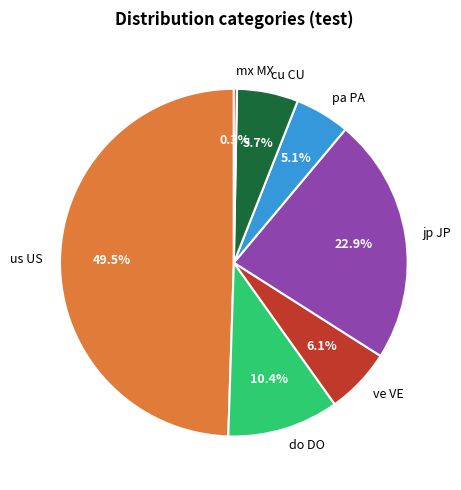

To the nearest percent, what is the combined percentage of mx MX and pa PA?

5%